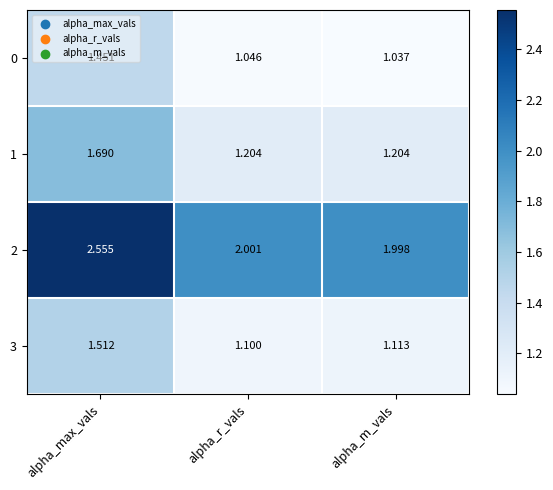

At how many categories does at least one series exceed 2?

2